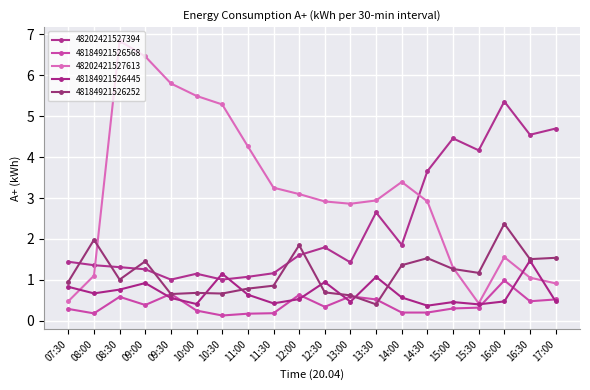

What is the difference between the highest and lowest values at 14:30?

3.5